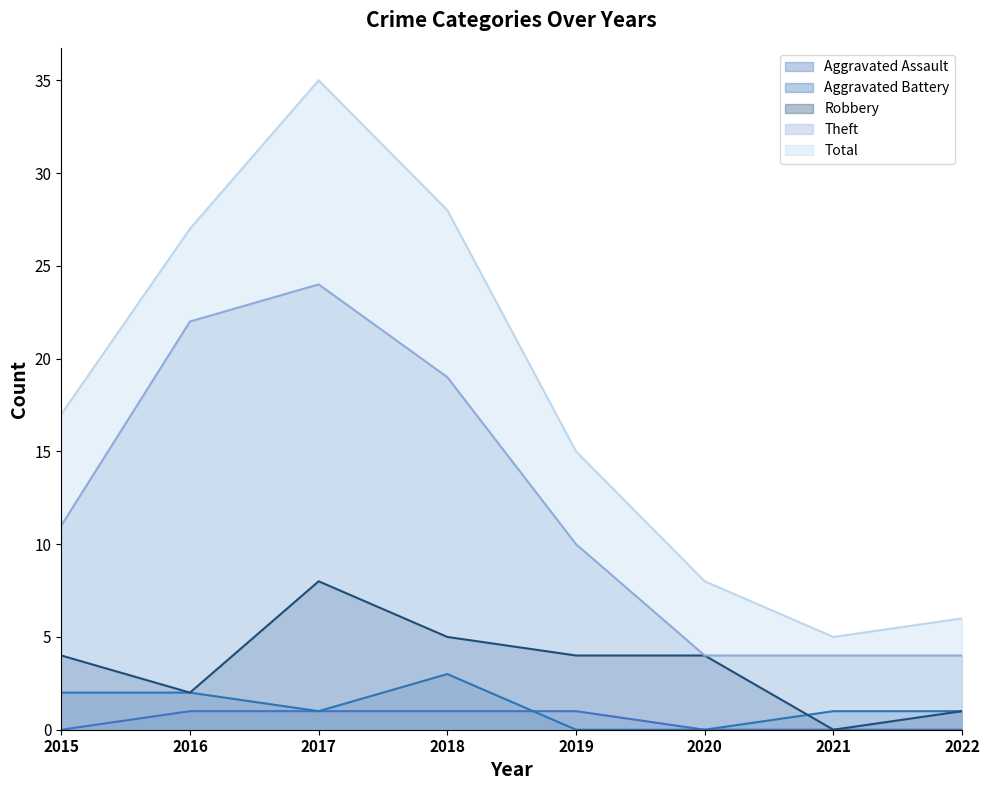

Reading right to left, extract all data points from this chart.

Aggravated Assault: 0	0	0	1	1	1	1	0
Aggravated Battery: 1	1	0	0	3	1	2	2
Robbery: 1	0	4	4	5	8	2	4
Theft: 4	4	4	10	19	24	22	11
Total: 6	5	8	15	28	35	27	17